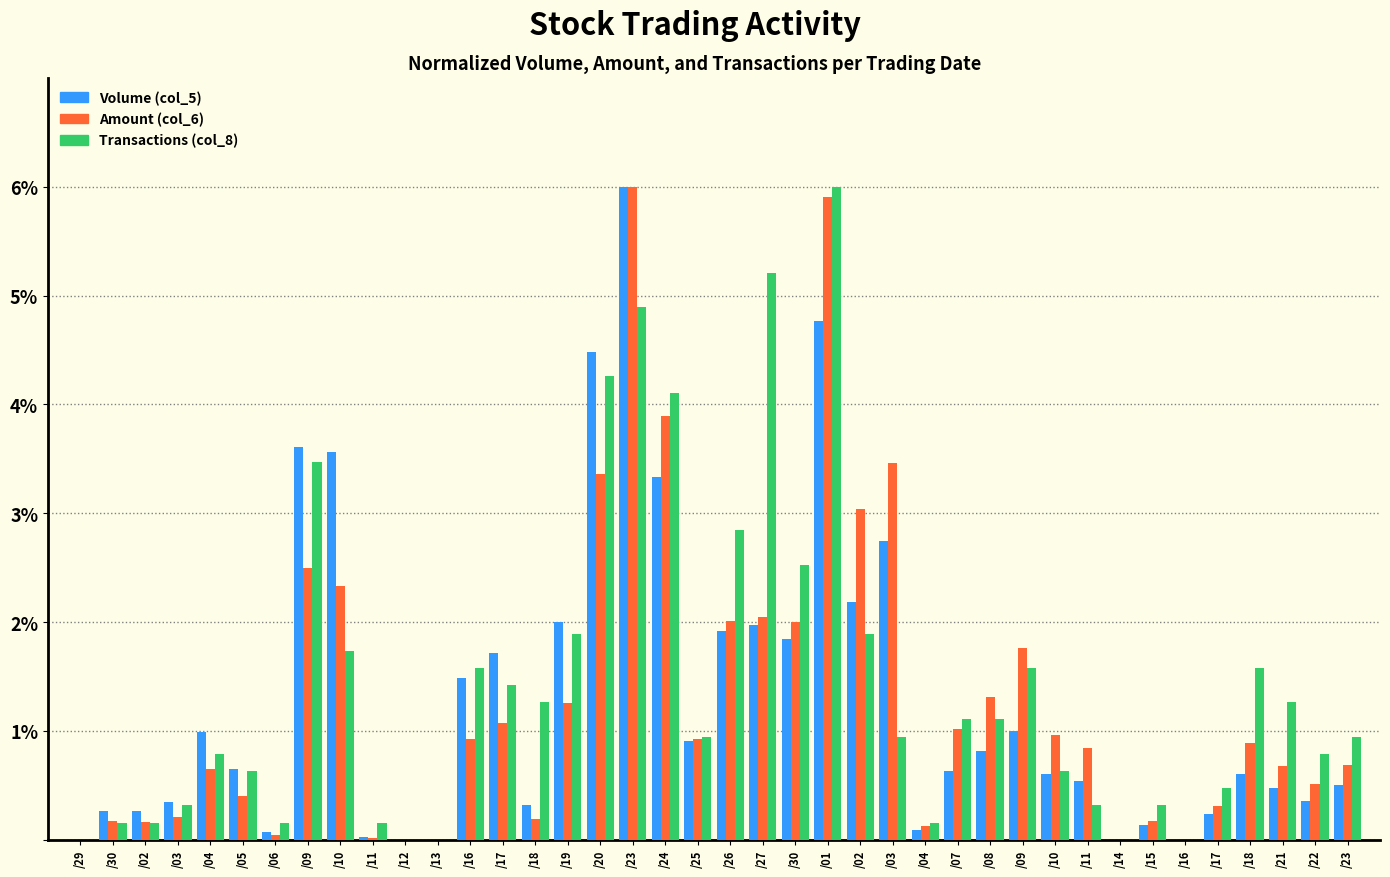

How many series are shown in this chart?

3